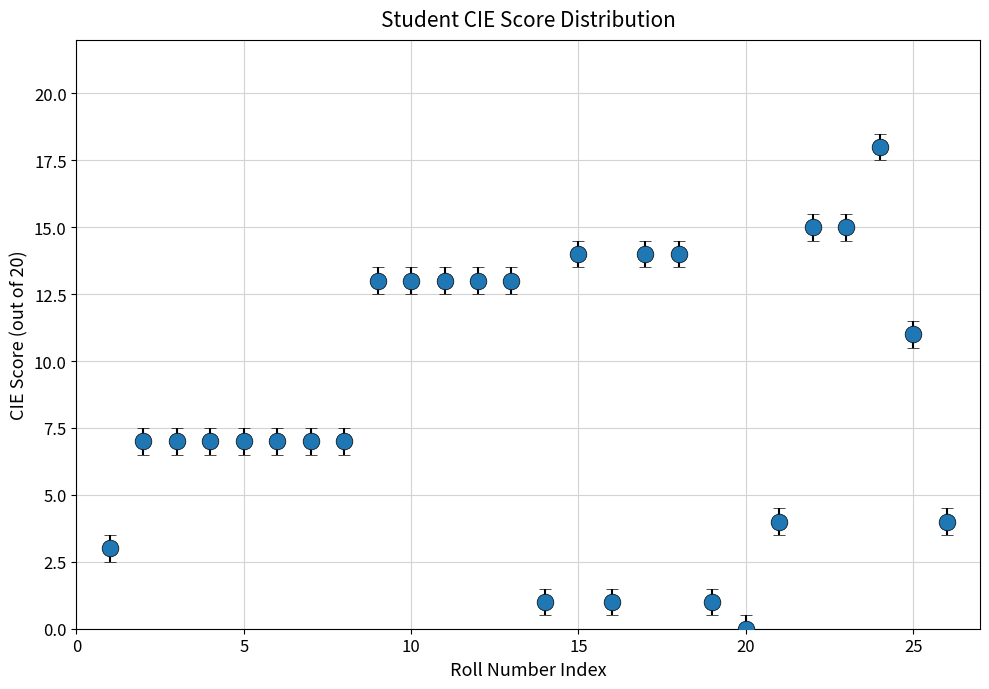

What is the value of the 21st point from the left?

4